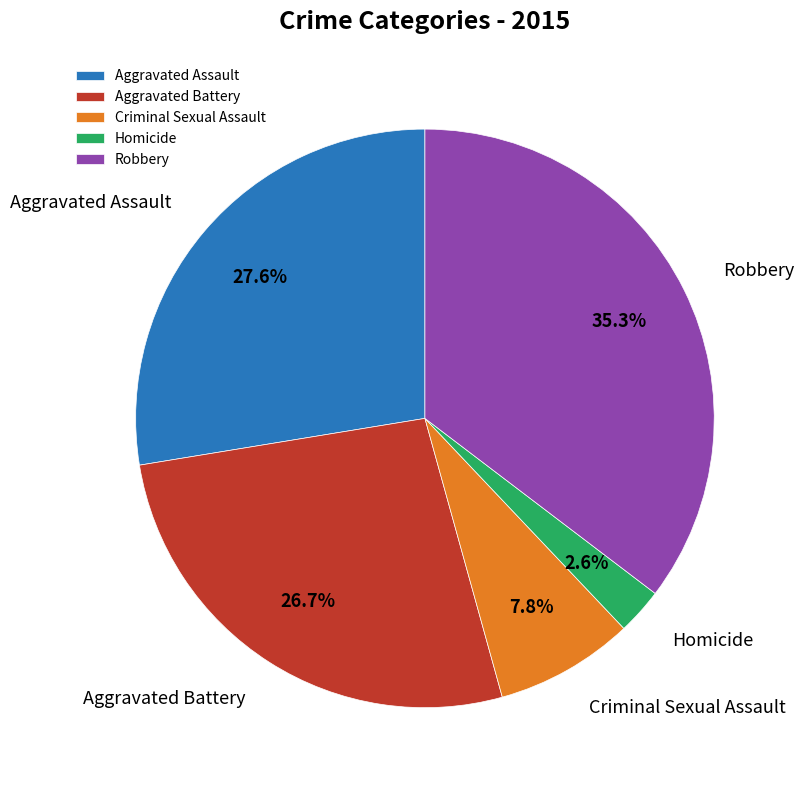

Rank the categories by value from highest to lowest.

Robbery, Aggravated Assault, Aggravated Battery, Criminal Sexual Assault, Homicide